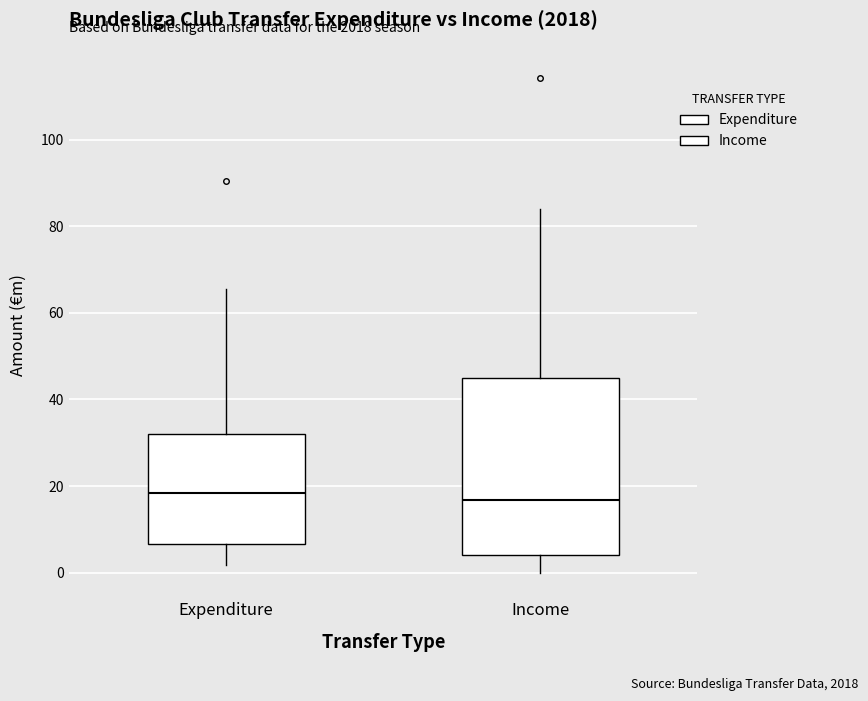

Reading left to right, read every box against the y-axis: the position of its median line, the range the box covers, and the ends of its whiskers. The values are not printed on the chart, so give them approximately, as read against the axis.

Expenditure: median 18, box 6 to 32, whiskers 2 to 66
Income: median 16, box 4 to 46, whiskers 0 to 84